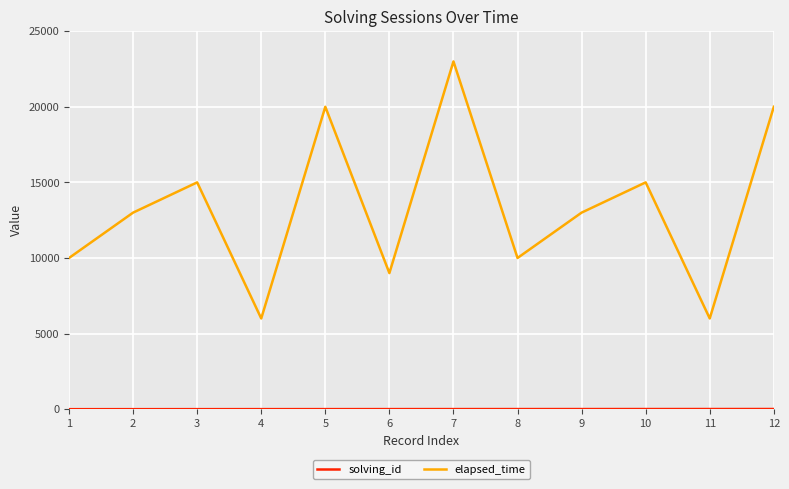

What is the maximum value shown in the chart?

23000